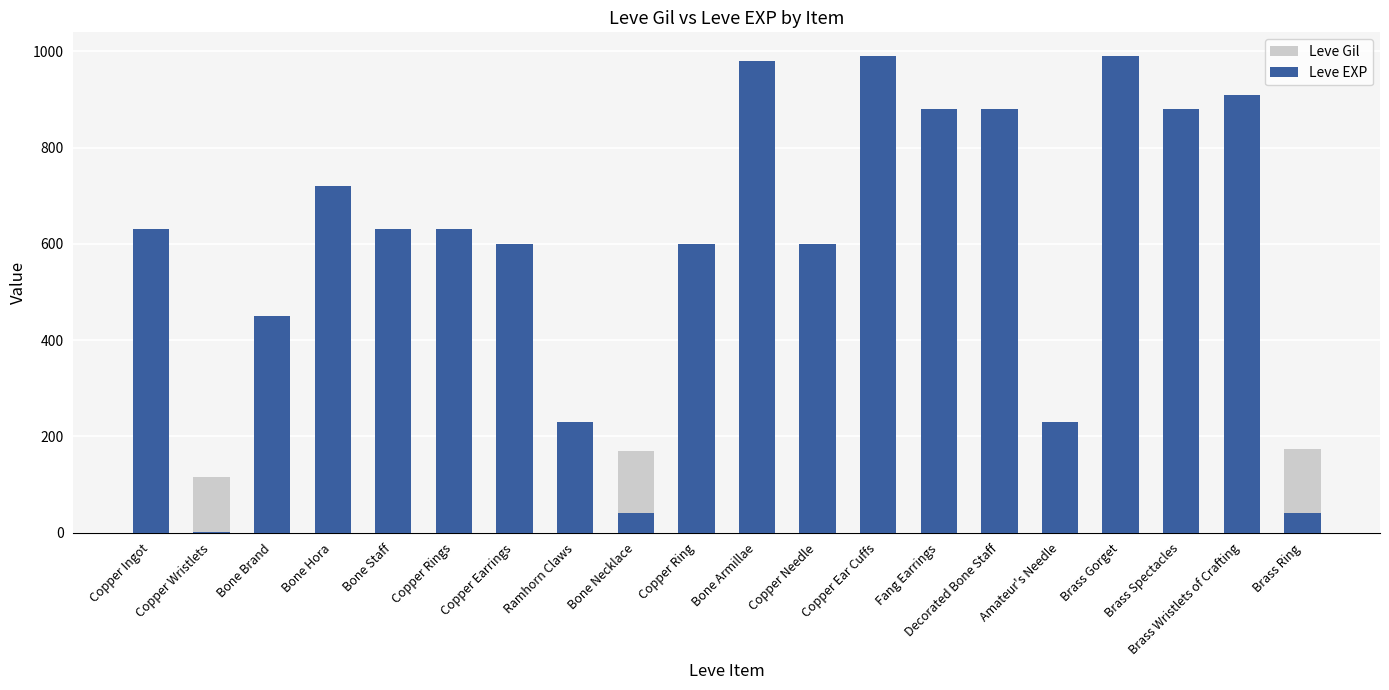

Reading right to left, transcribe all the data shown in this chart.

Leve Gil: 173	910	880	990	230	880	880	990	600	980	600	169	230	600	630	630	720	450	116	630
Leve EXP: 40	910	880	990	230	880	880	990	600	980	600	40	230	600	630	630	720	450	1	630